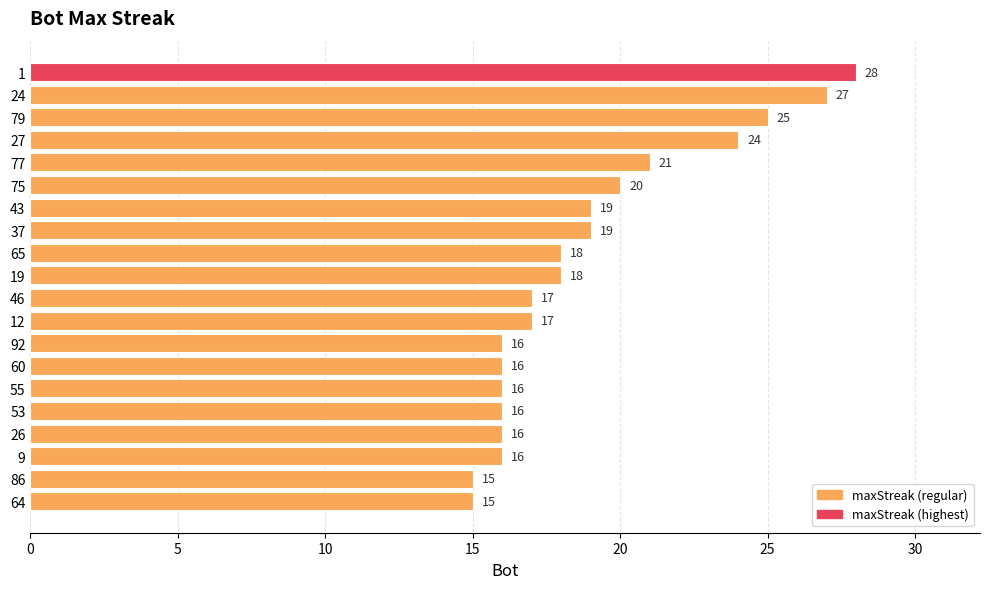

Reading bottom to top, transcribe all the data shown in this chart.

15	15	16	16	16	16	16	16	17	17	18	18	19	19	20	21	24	25	27	28